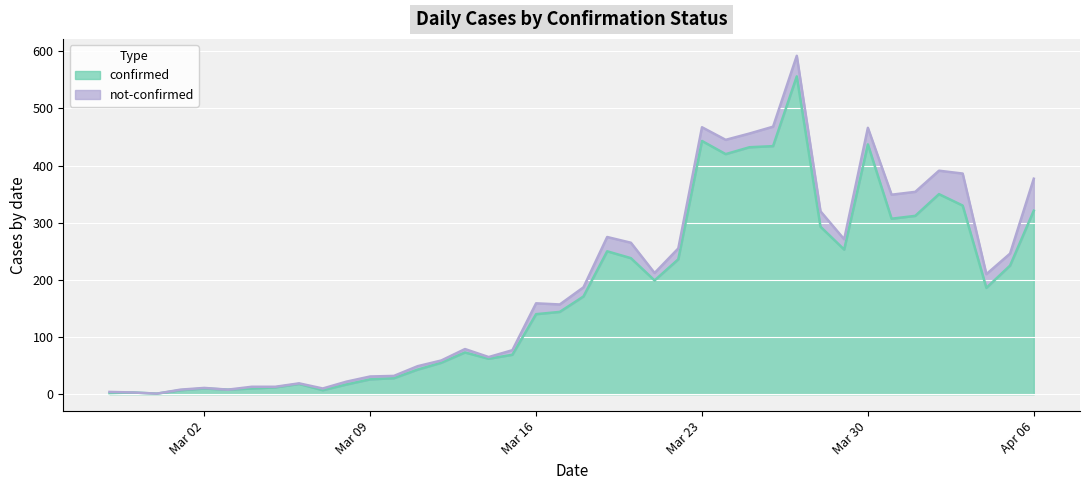

Reading right to left, extract all data points from this chart.

321	225	186	330	350	312	307	437	253	293	556	434	432	420	443	236	199	238	250	171	144	140	69	62	73	55	43	28	26	17	7	18	12	10	8	10	7	1	3	2